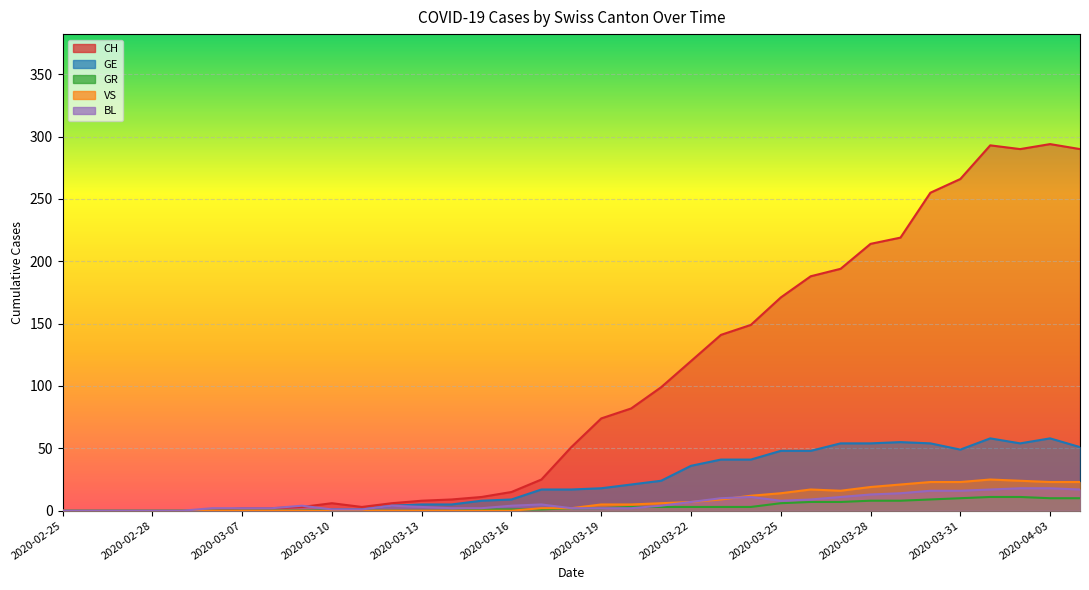

What are all the series names shown in the legend?

CH, GE, GR, VS, BL